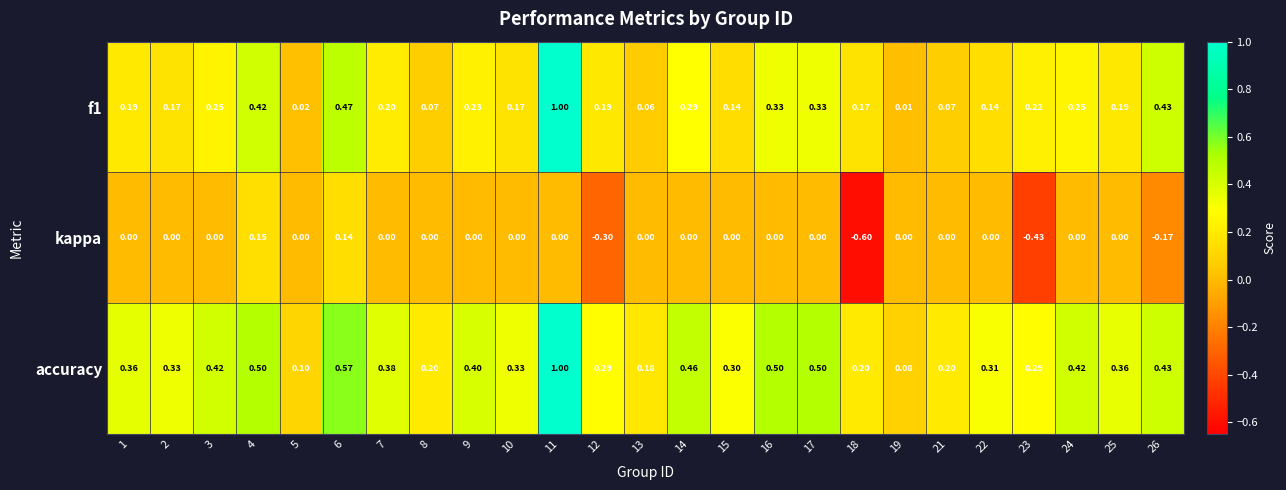

Between 14 and 19, which series saw the biggest shift?

accuracy